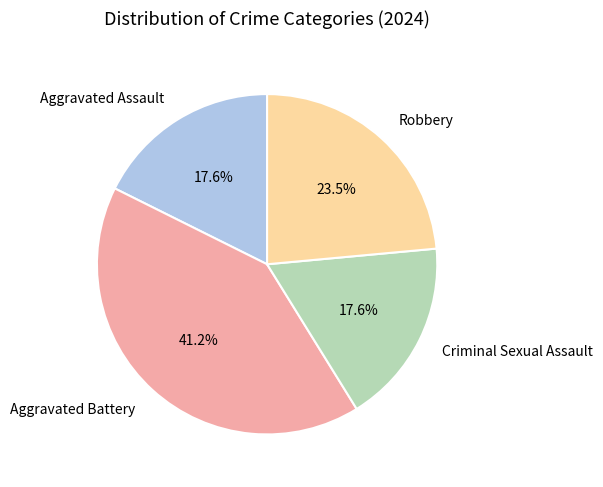

What is the largest slice in the pie chart?

Aggravated Battery